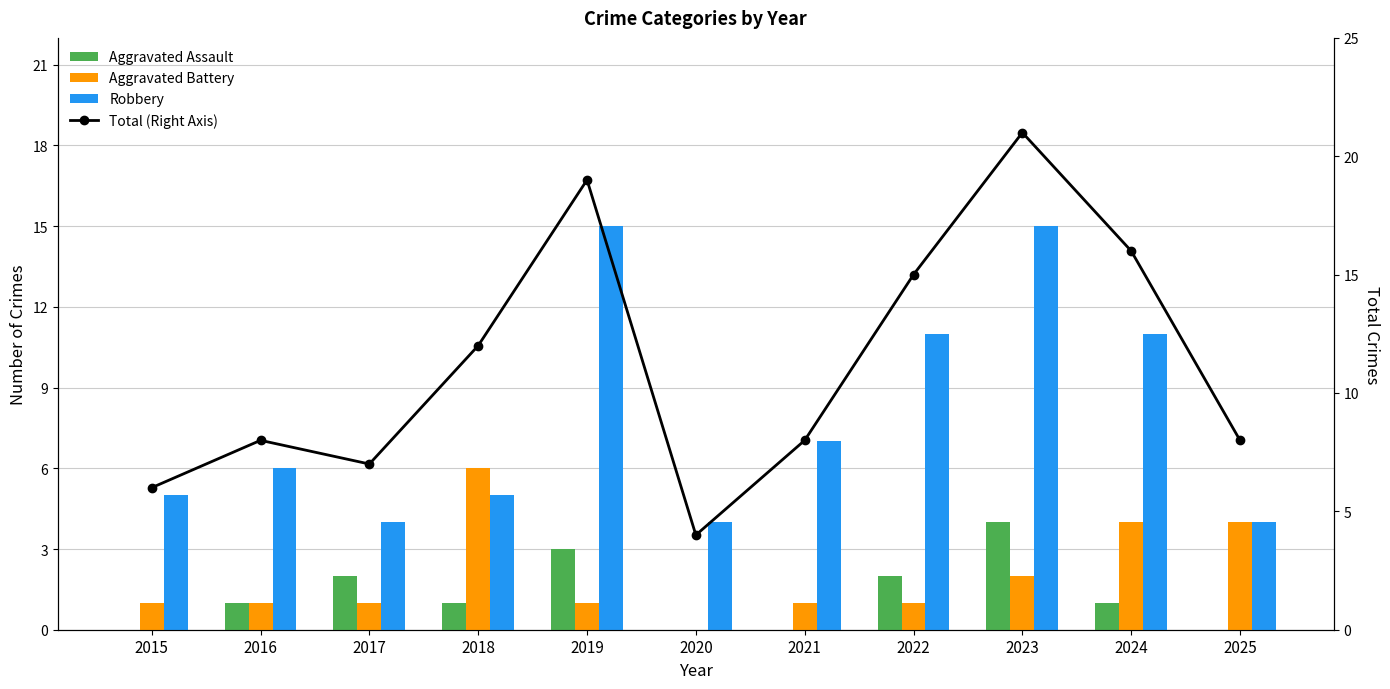

What is the difference between the second highest and minimum values in the Aggravated Battery series?

4